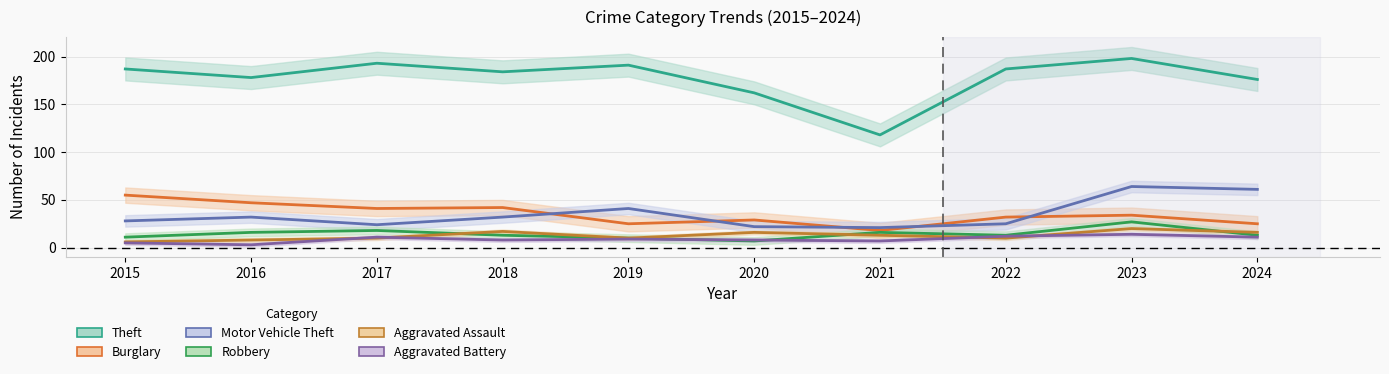

At how many categories does at least one series exceed 44?

10